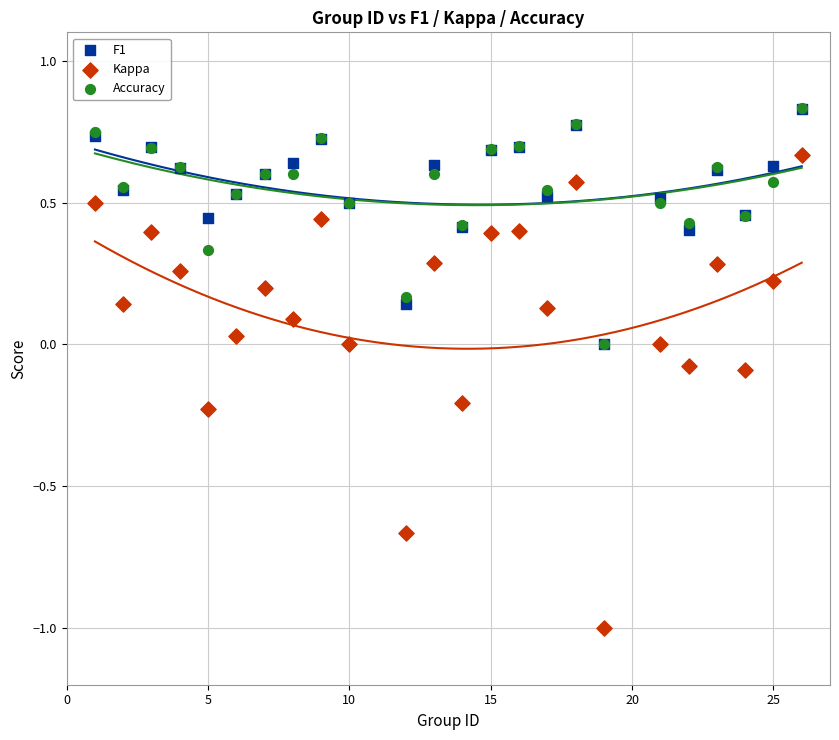

Which series reaches the minimum Y coordinate?

Kappa